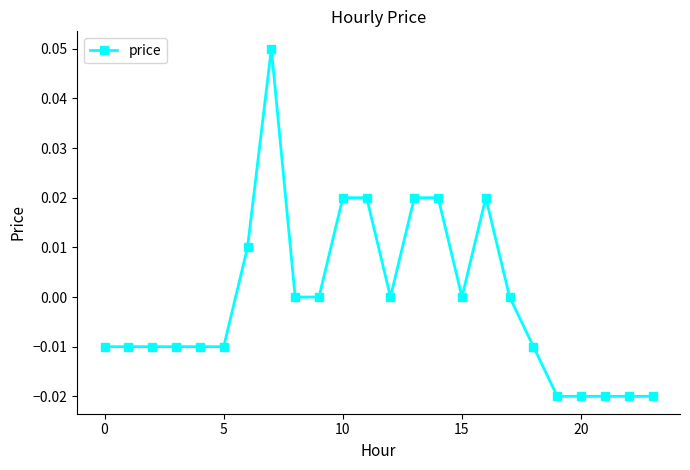

How many distinct data groups are displayed?

1